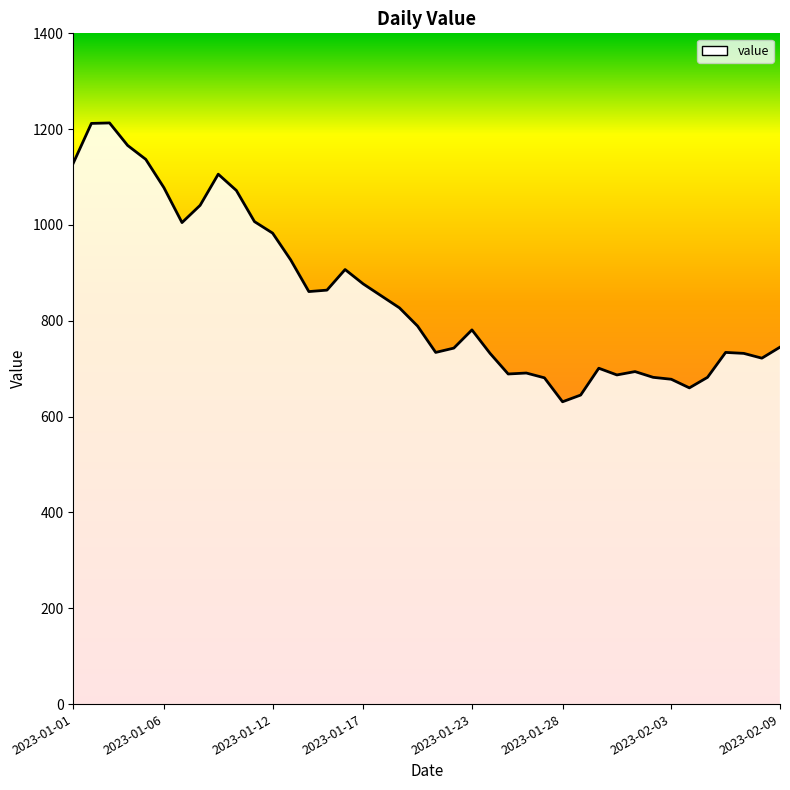

What is the change in value from 2023-01-01 to 21?

-386